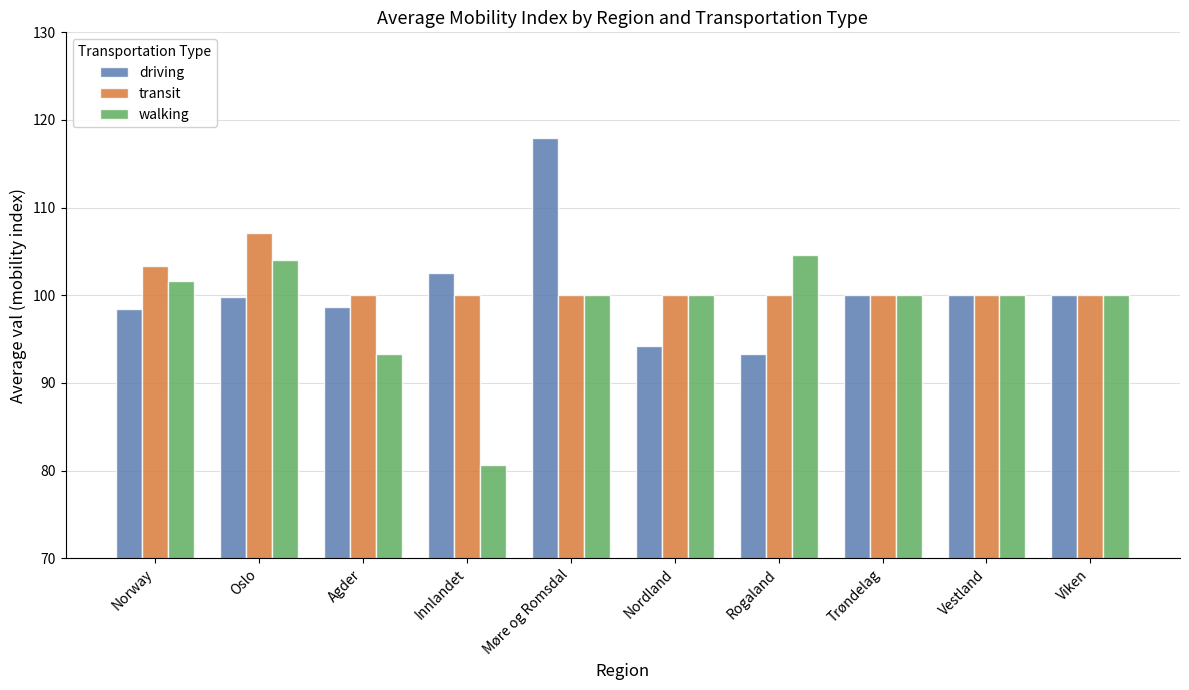

Rank the series by their maximum value, from lowest to highest.

walking, transit, driving